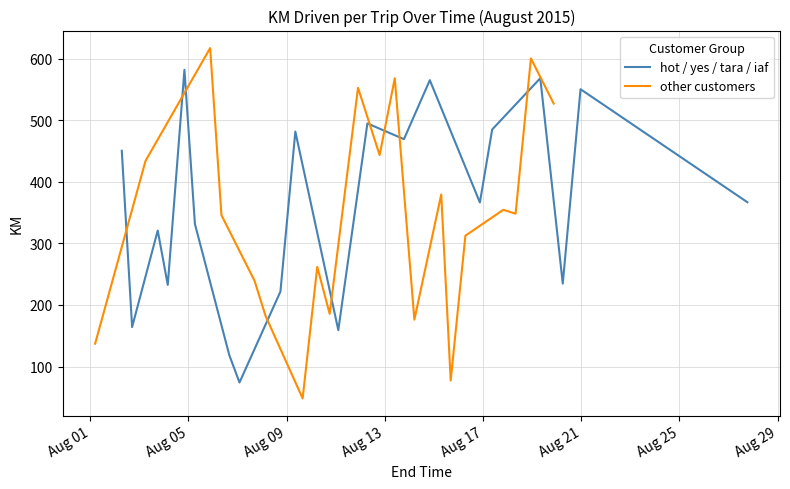

What is the average value of the other customers series?

339.5